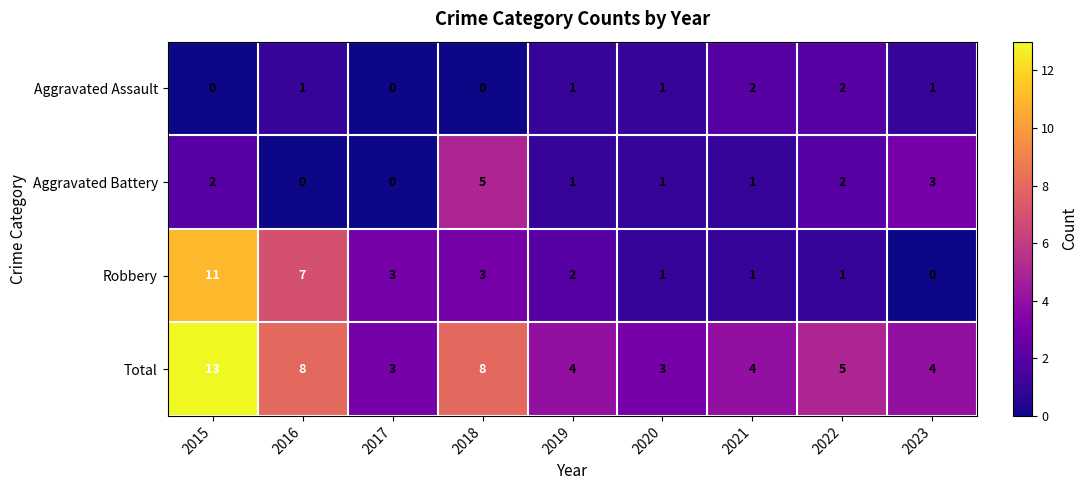

What is the difference between the Aggravated Battery values at 2018 and 2019?

4